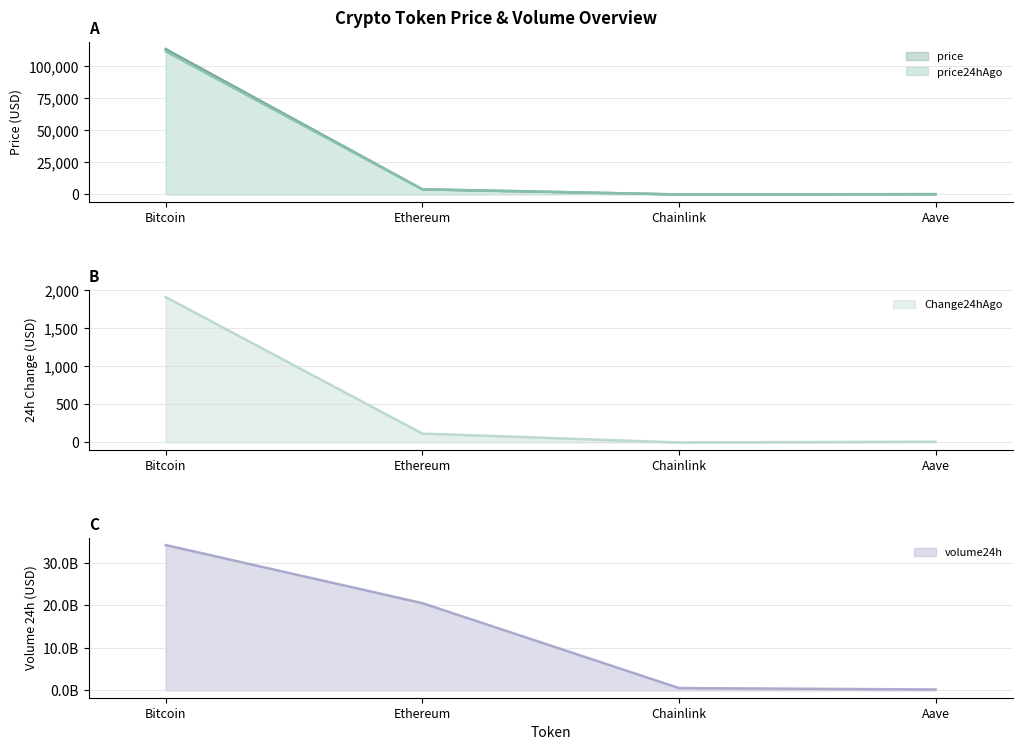

At how many categories does at least one series exceed 29606149210?

1